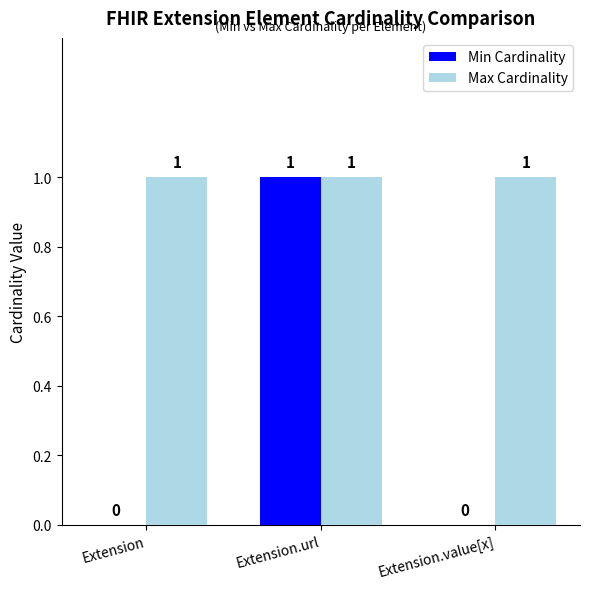

What is the total value across all series at Extension.value[x]?

1